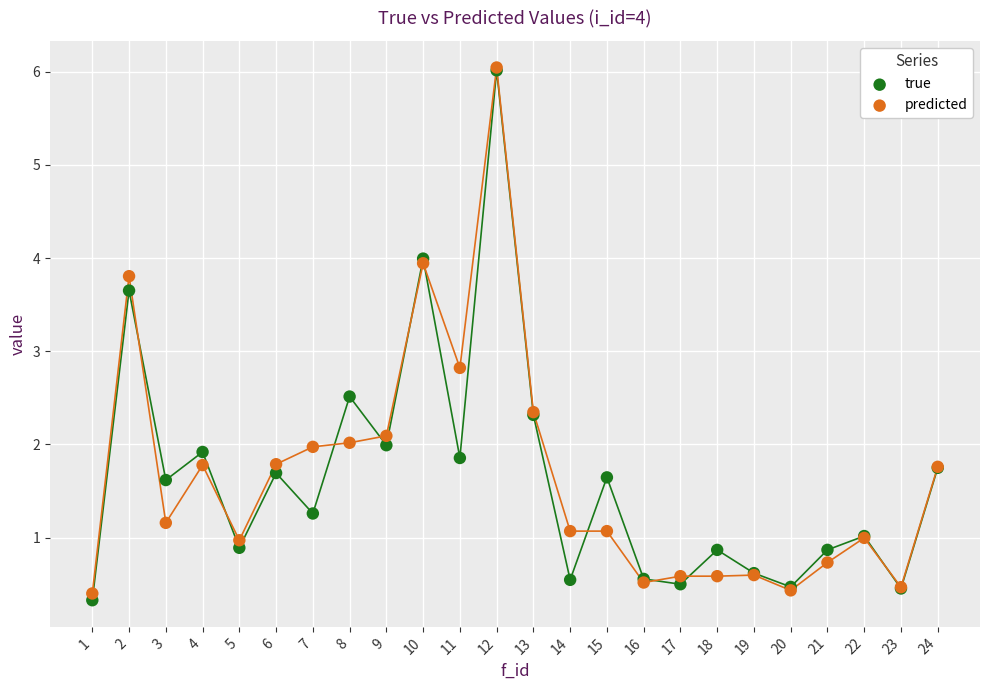

In the predicted series, what Y value is closest to 3?

2.8